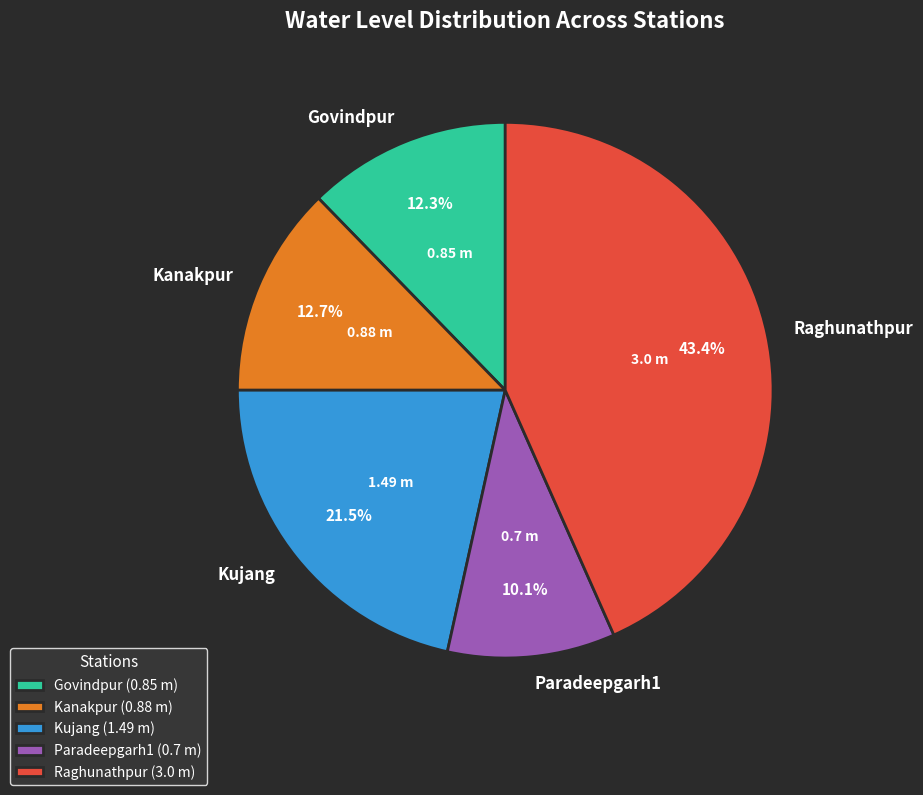

What is the smallest slice in the pie chart?

Paradeepgarh1